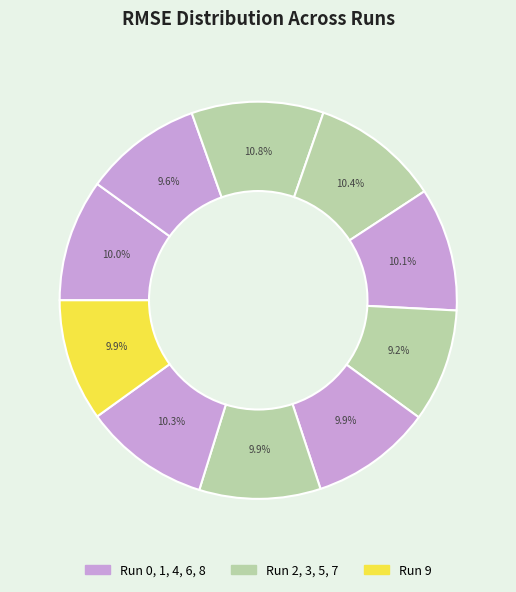

How many segments does this pie chart have?

10